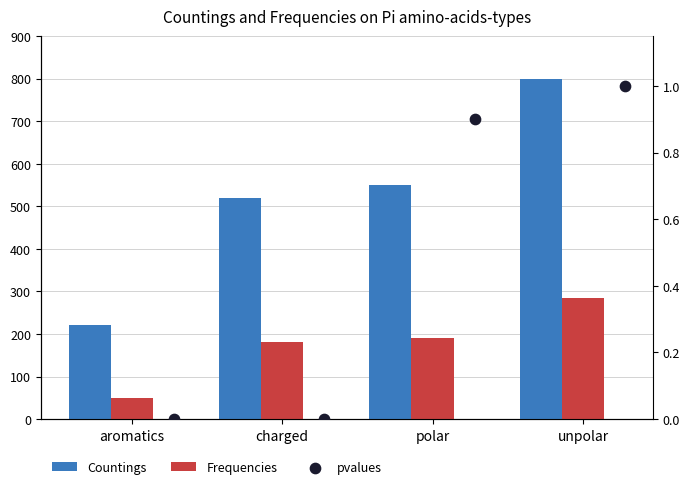

Which series has the largest total across all categories?

Countings